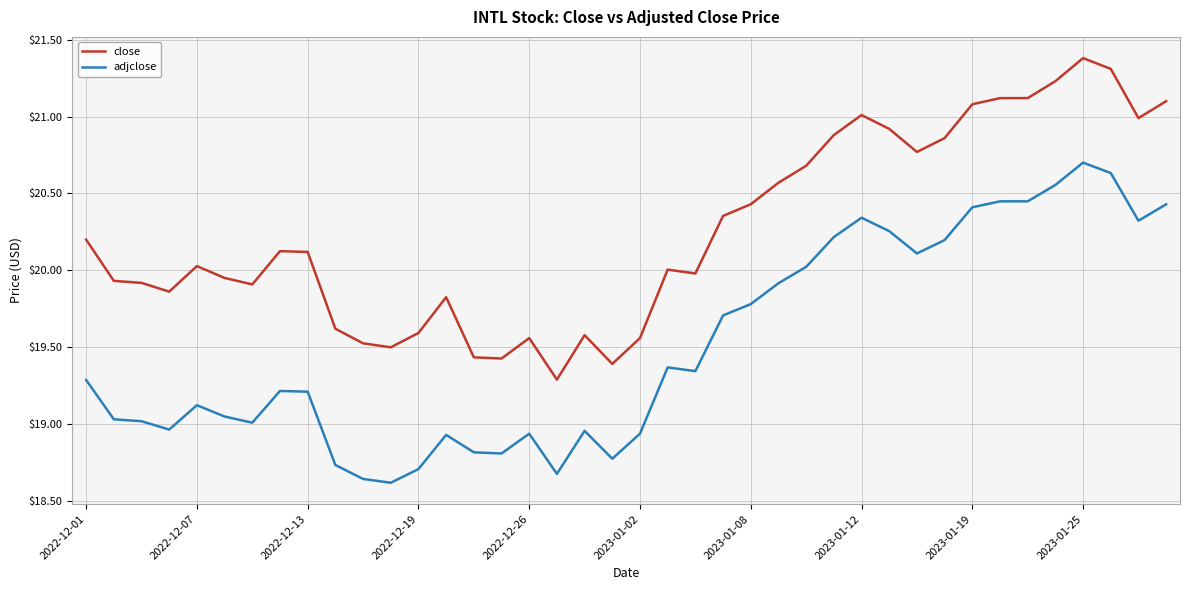

Rank the series by their maximum value, from highest to lowest.

close, adjclose